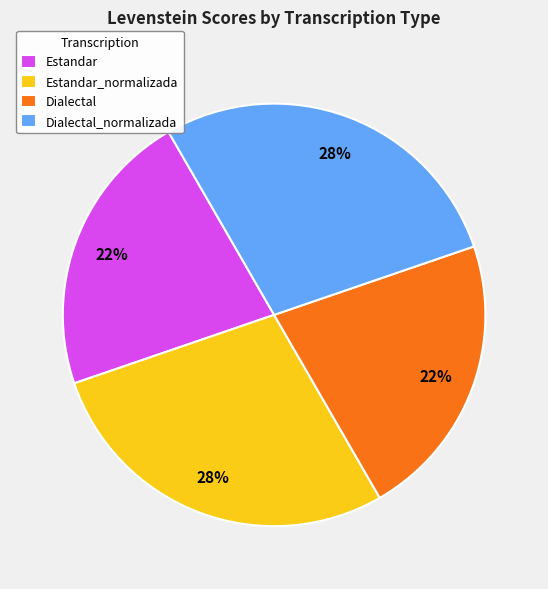

Is it true that Dialectal_normalizada is 39% of the pie?

False